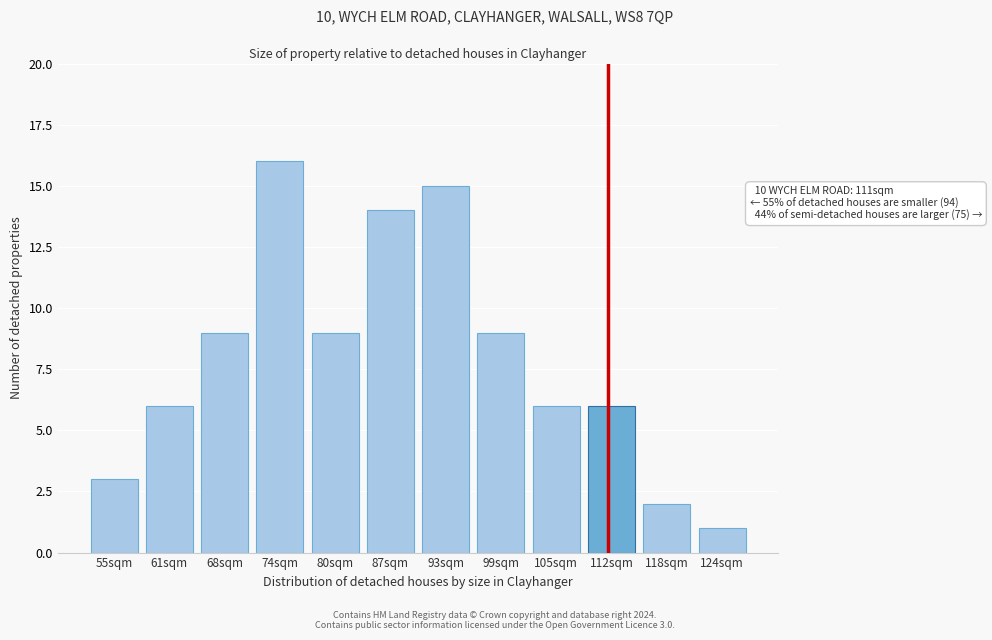

Reading left to right, extract all data points from this chart.

55sqm=3	61sqm=6	68sqm=9	74sqm=16	80sqm=9	87sqm=14	93sqm=15	99sqm=9	105sqm=6	112sqm=6	118sqm=2	124sqm=1